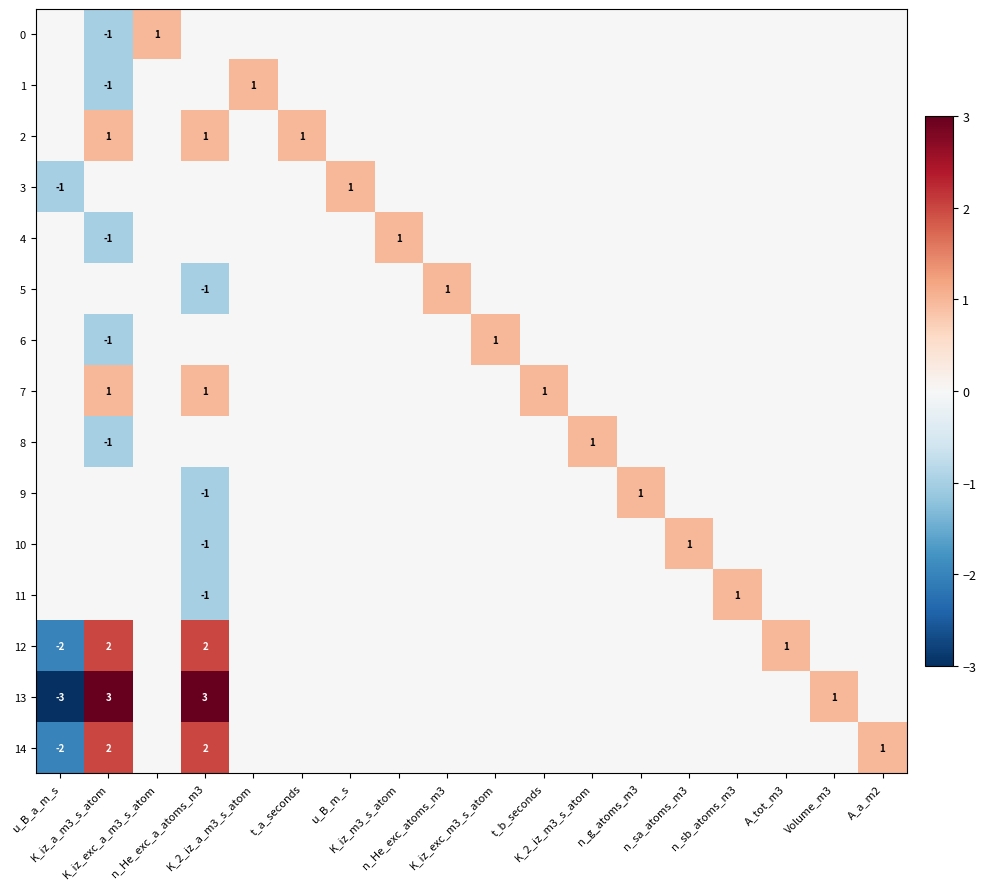

Is it true that 1 equals 1 at K_iz_m3_s_atom?

False